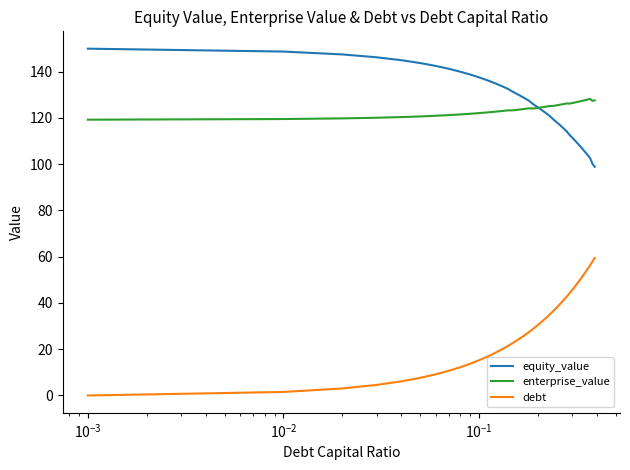

At how many categories does at least one series exceed 72?

40